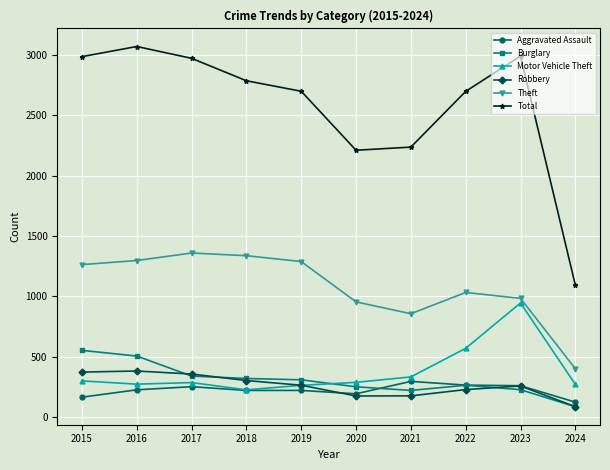

True or false: Total and Aggravated Assault cross at least once.

False